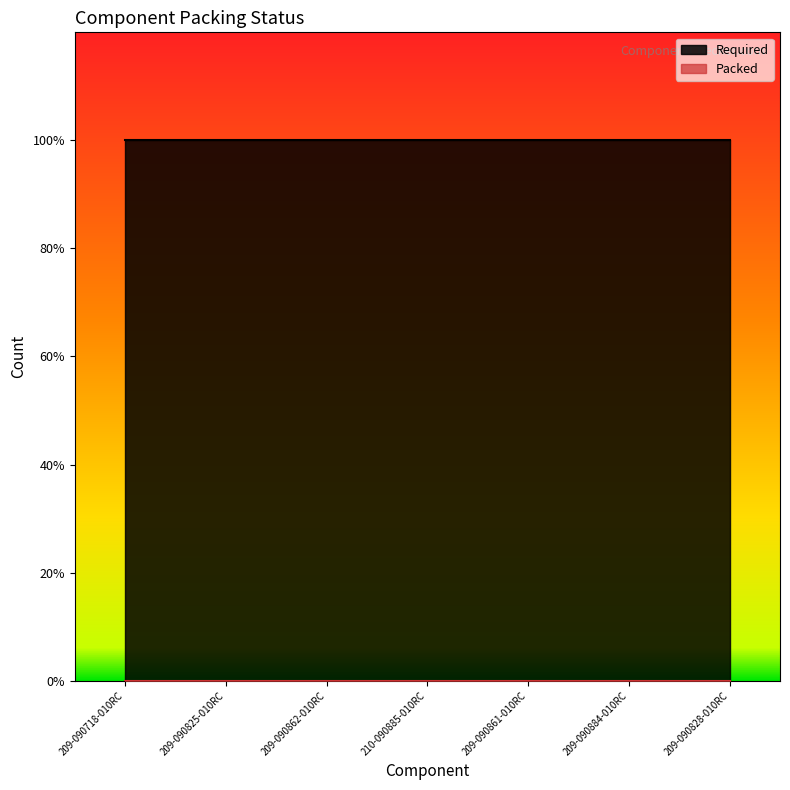

True or false: Packed and Required intersect in this chart.

False